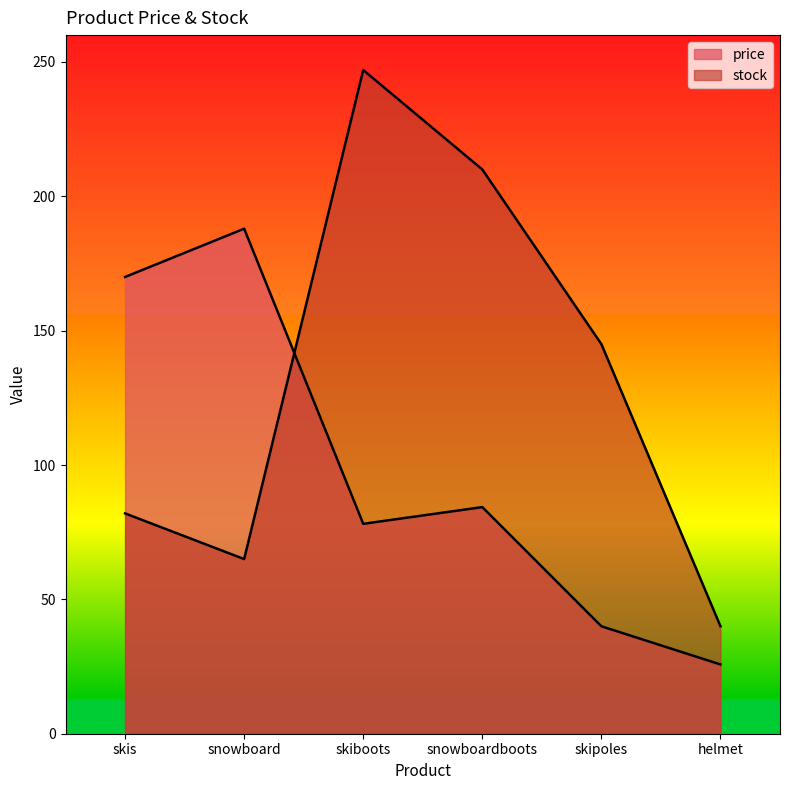

What is the highest value of the price series?

187.9